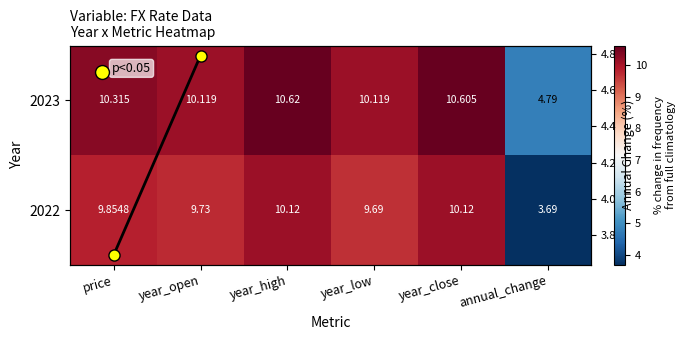

What is the smallest value displayed?

3.7